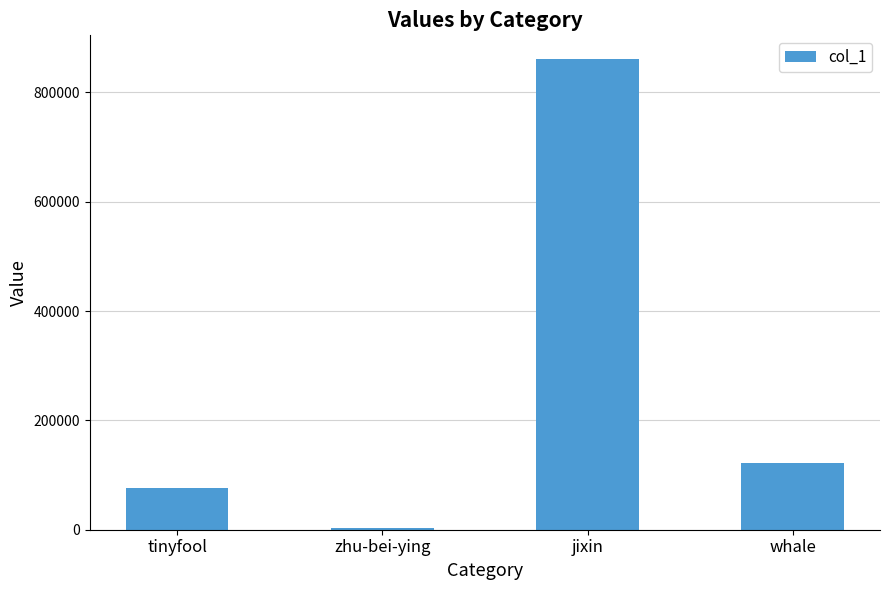

What is the label of the 3rd bar from the left?

jixin